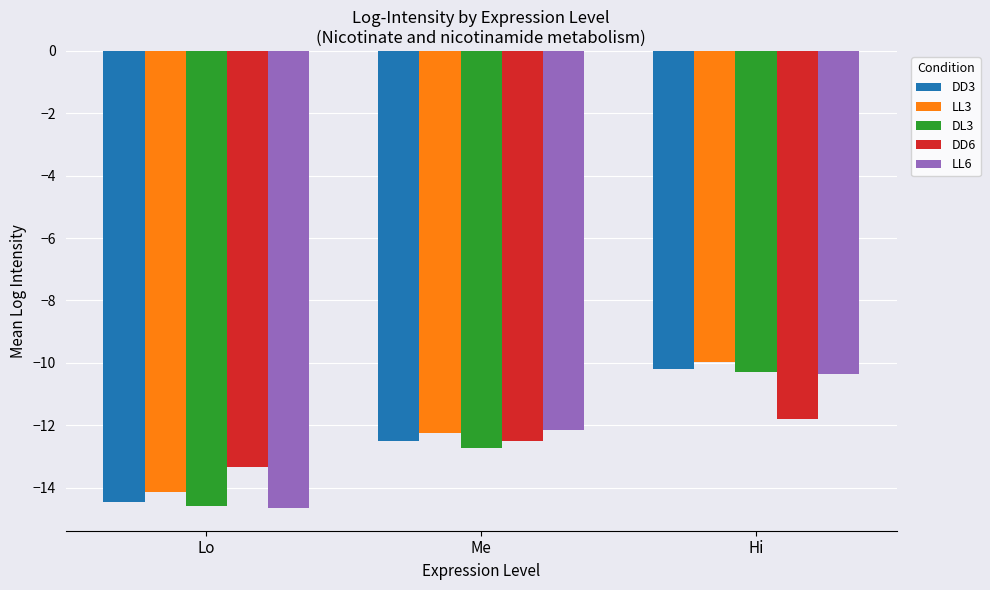

List the labels in order of LL6 value, smallest first.

Lo, Me, Hi